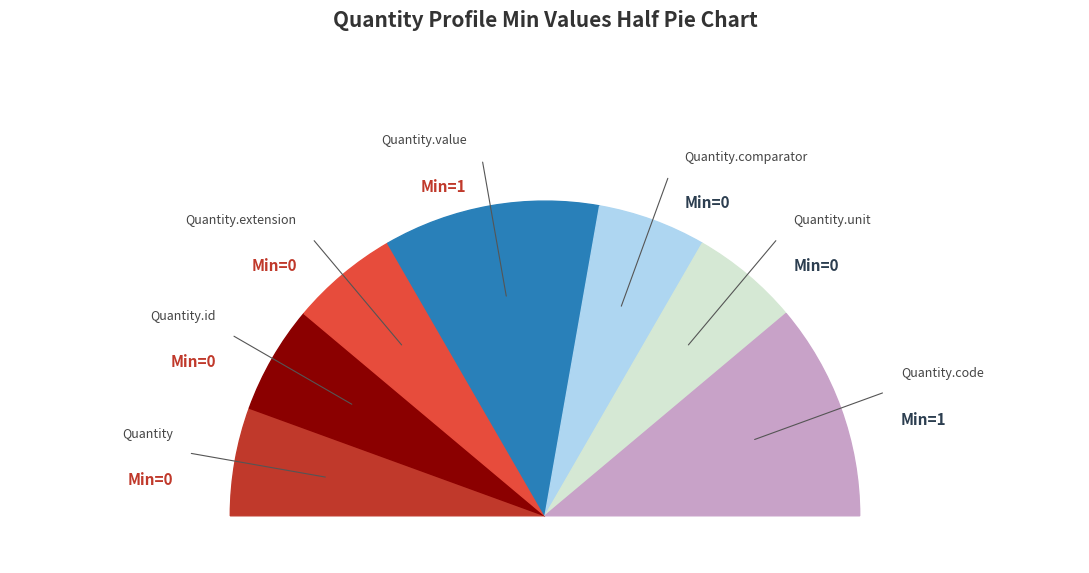

What is the smallest slice in the pie chart?

Quantity